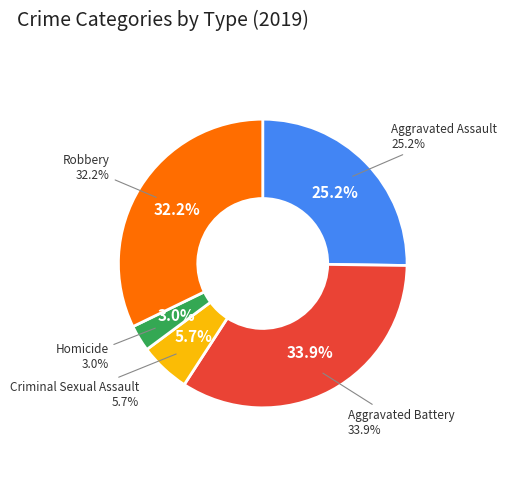

What percentage is NOT represented by Aggravated Assault?

74.8%